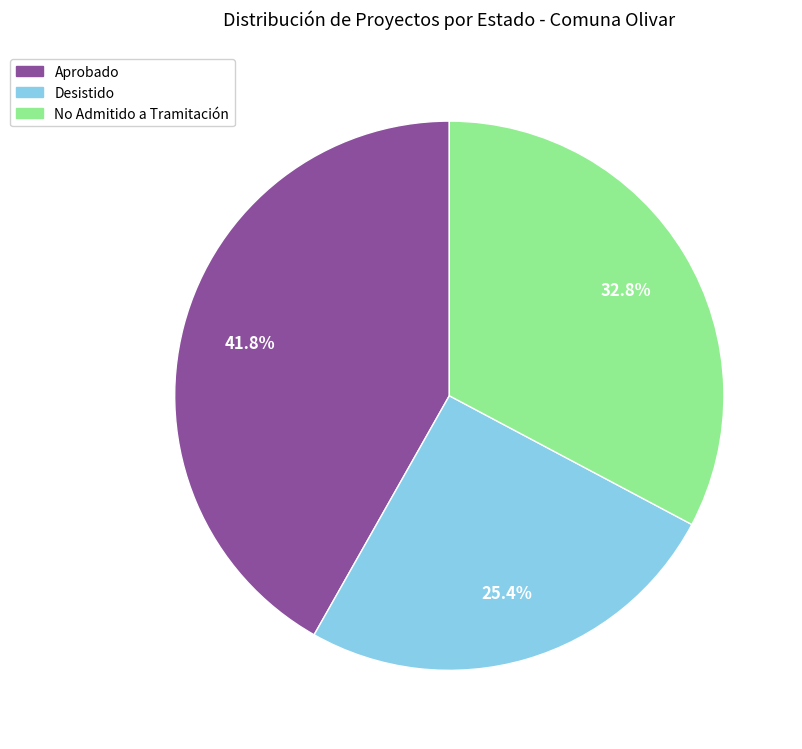

How many segments does this pie chart have?

3